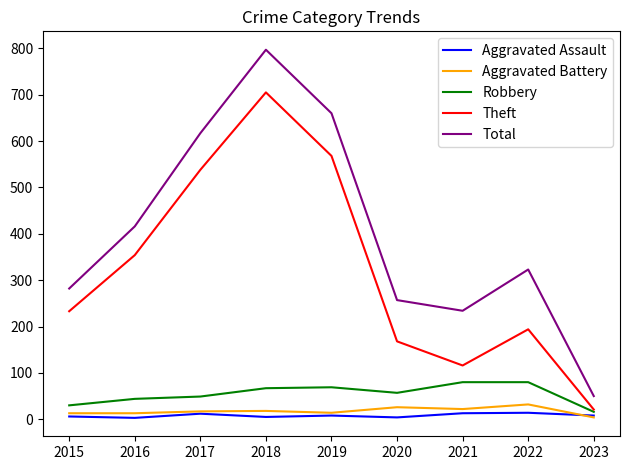

How many values in the Total series are below 323?

4